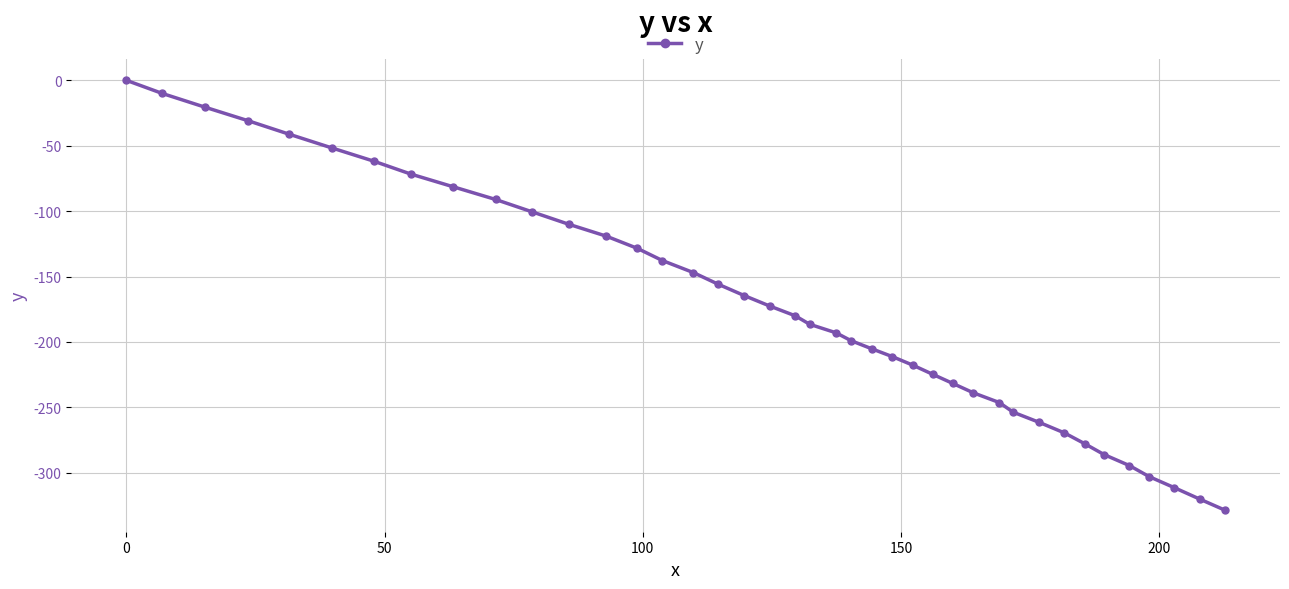

What is the smallest value displayed?

-328.6